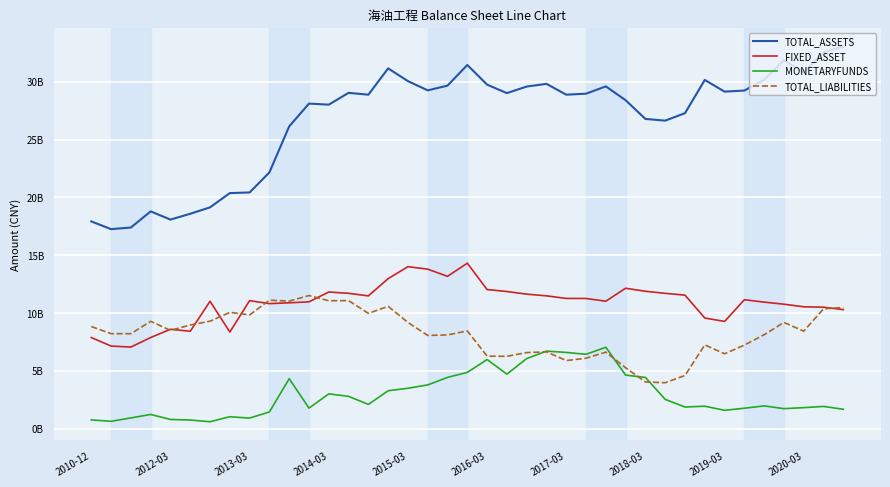

Does the chart display data point markers on the line(s)?

No